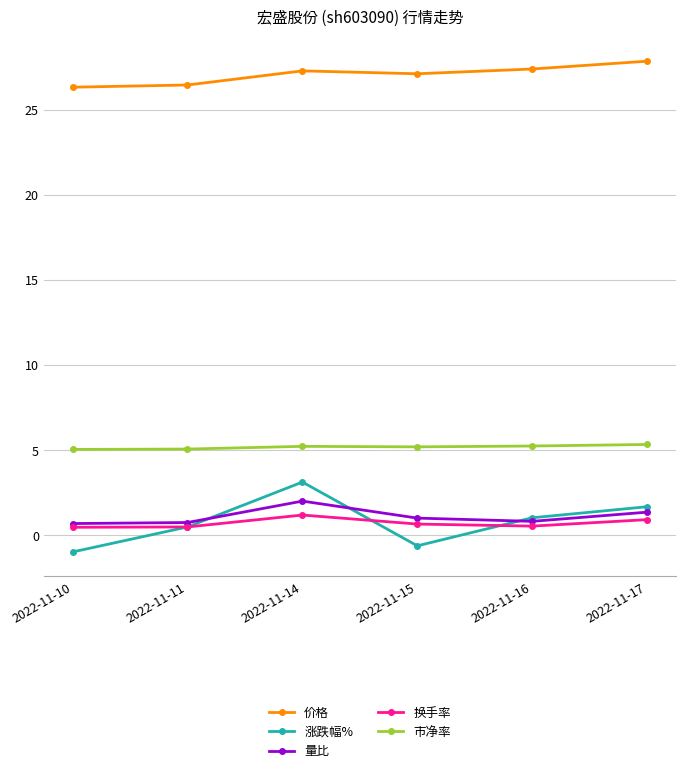

How many values in the 价格 series exceed 27?

4